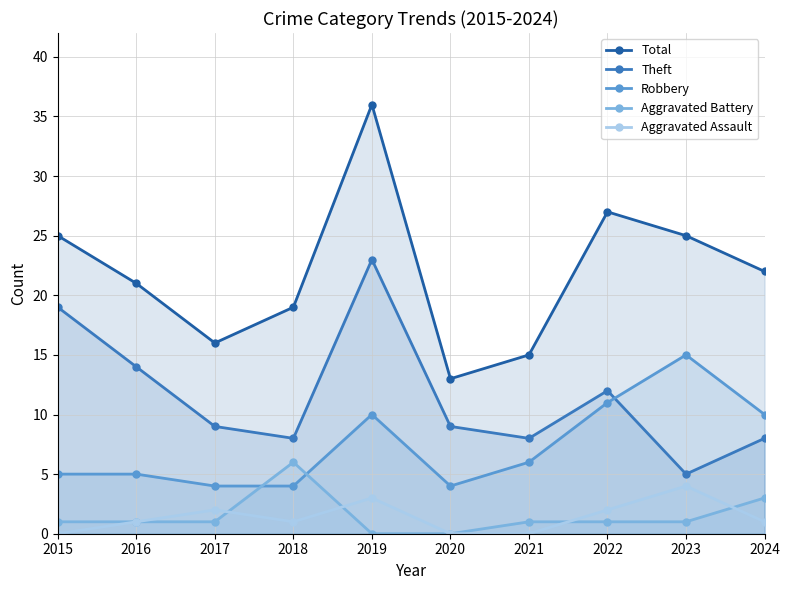

True or false: Total has a value of 25 at 2023.

True